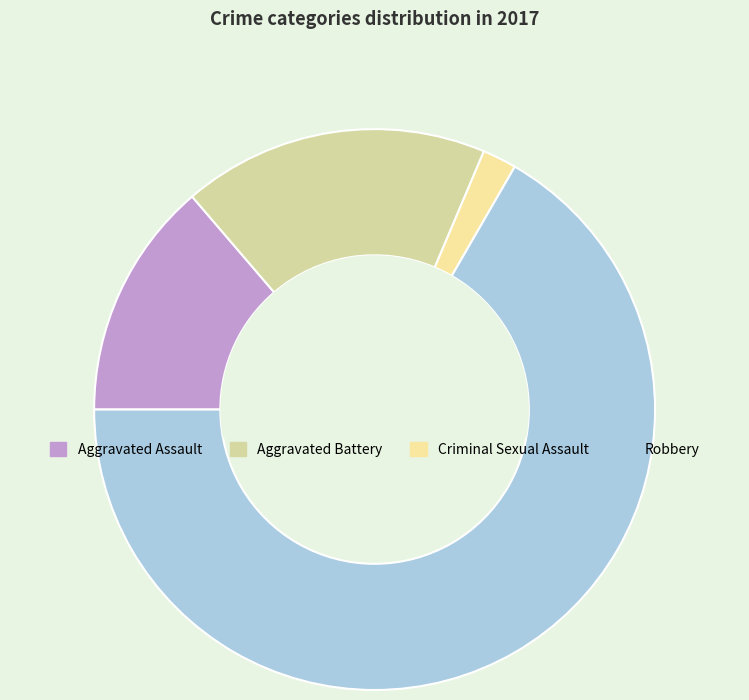

What is the change in value from Criminal Sexual Assault to Robbery?

+33